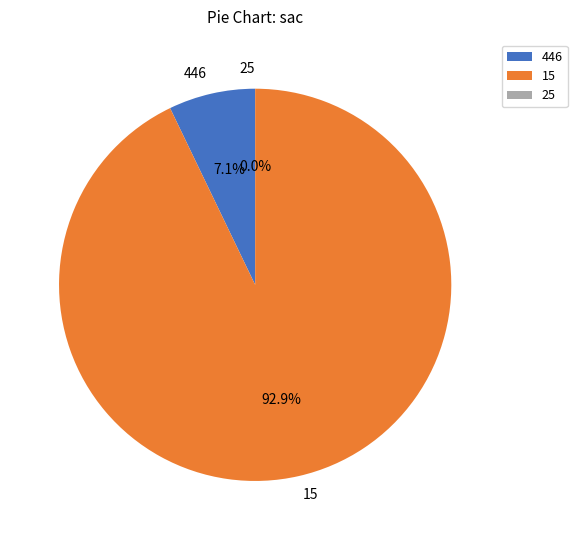

How many segments does this pie chart have?

3